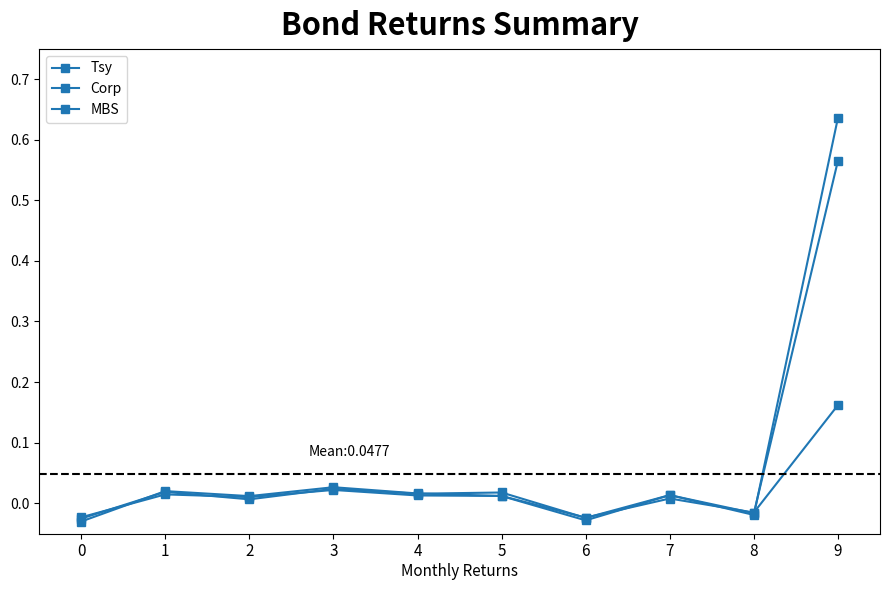

How many series are shown in this chart?

3